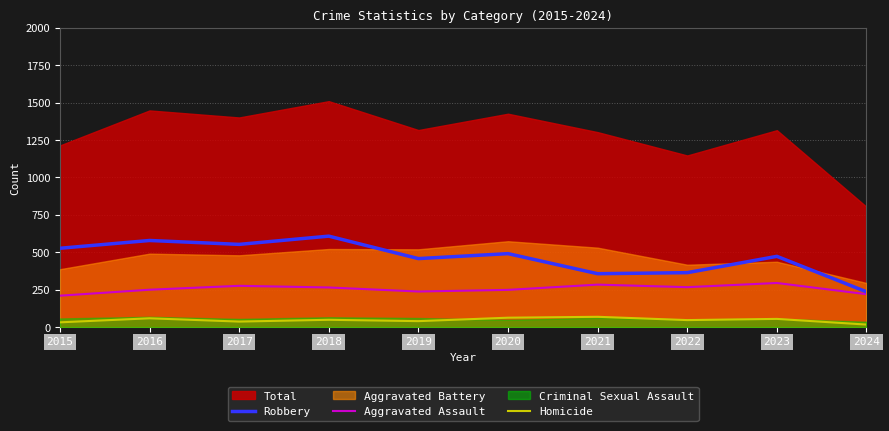

What is the lowest value of the Robbery series?

236